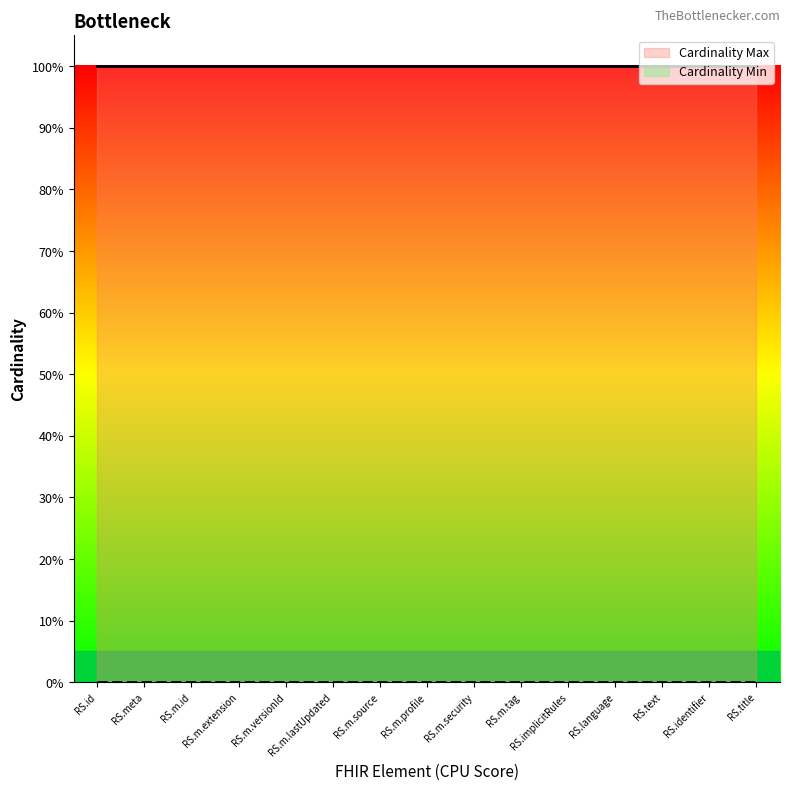

What are all the series names shown in the legend?

Cardinality Min, Cardinality Max